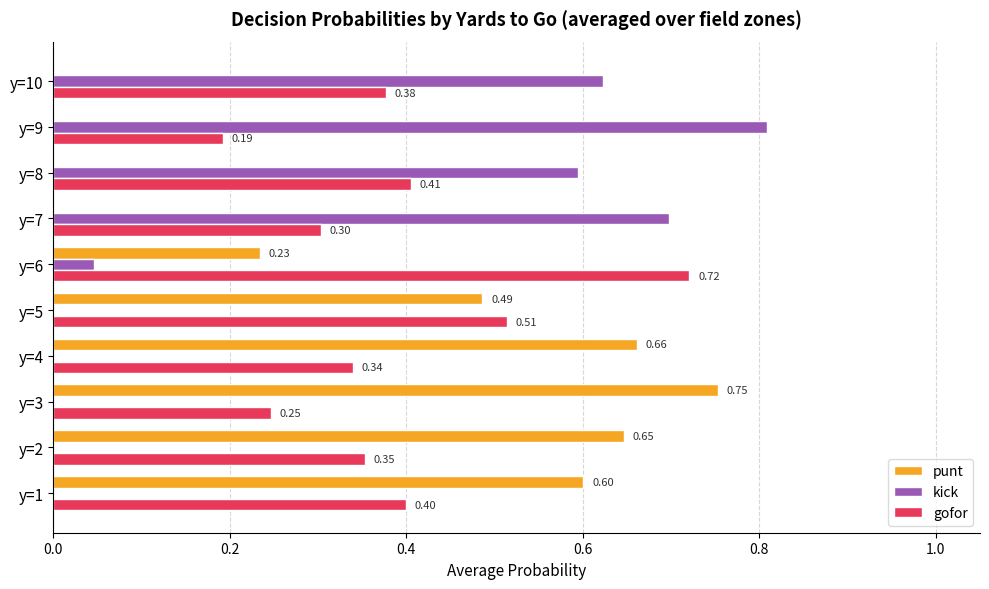

What is the total value across all series at y=6?

1.0